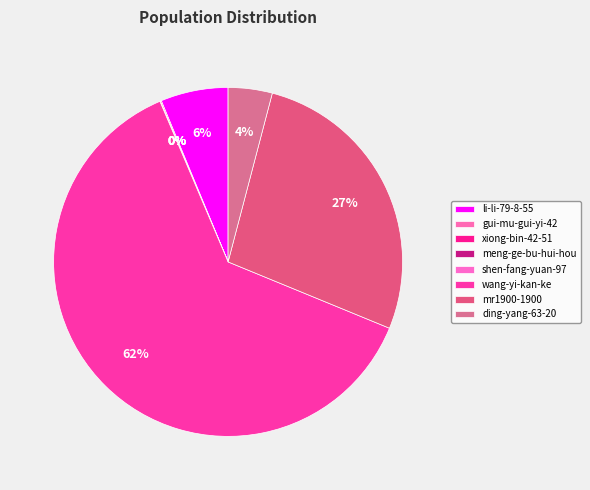

Which slice is the largest?

wang-yi-kan-ke